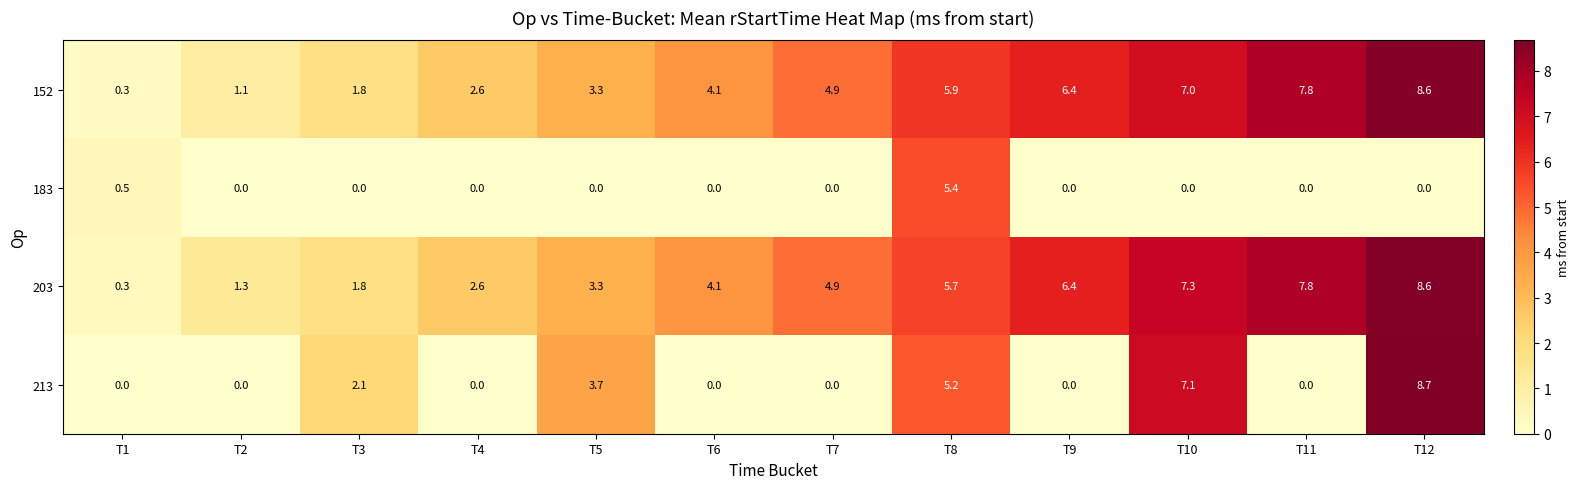

At which label does 152 first exceed 4?

T6